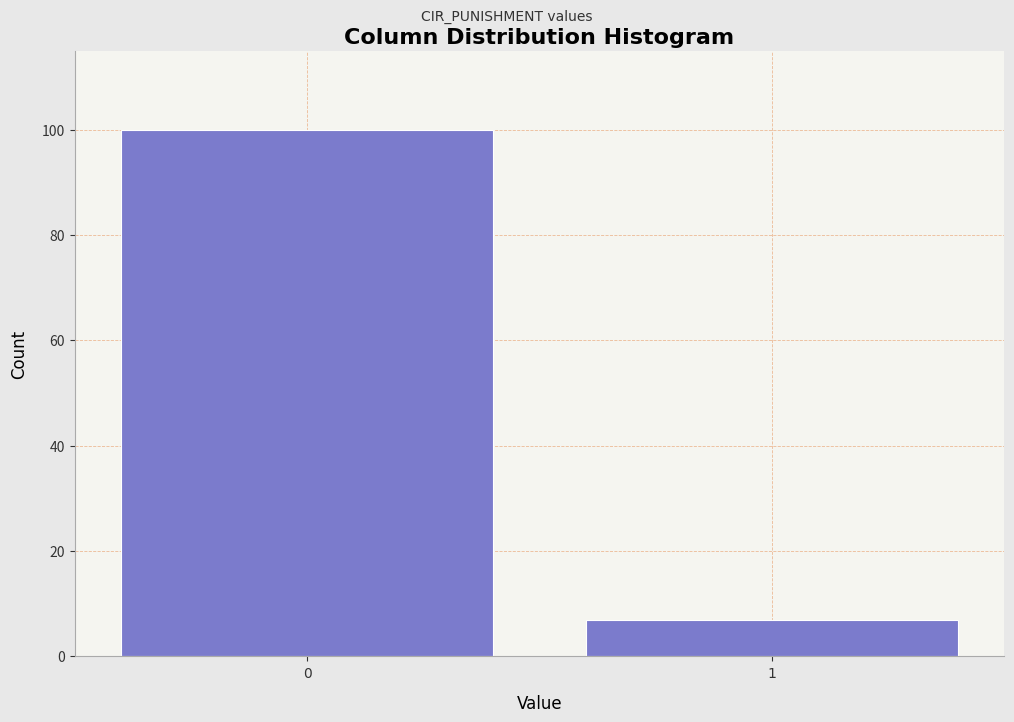

Reading left to right, transcribe all the data shown in this chart.

0=100	1=7